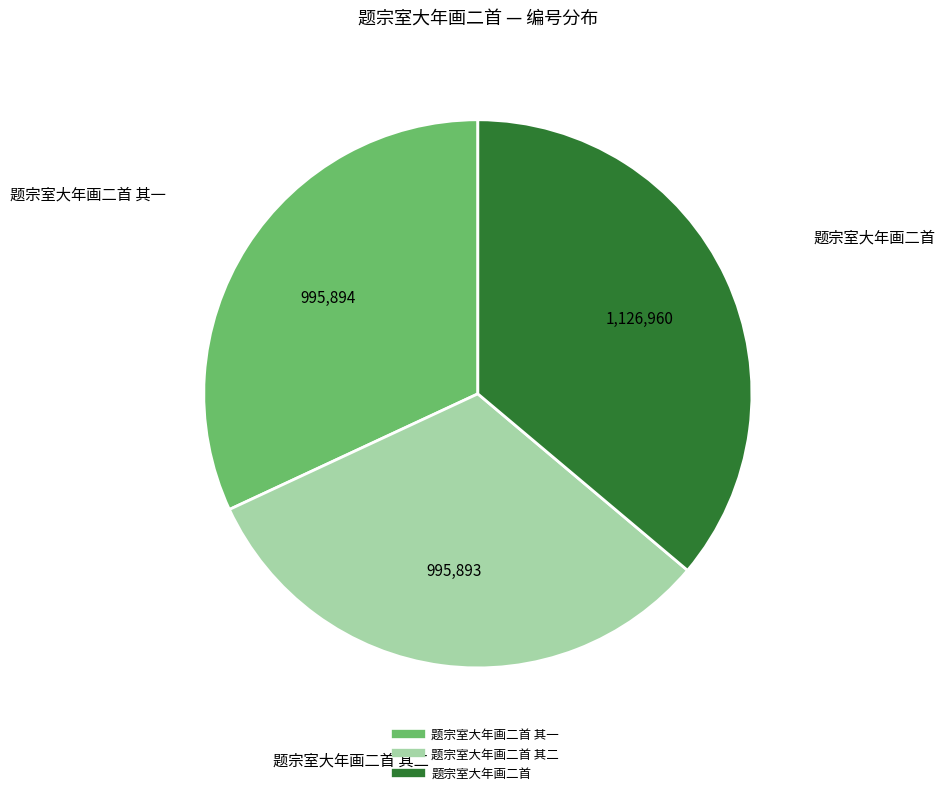

Is there a majority slice in this chart?

No